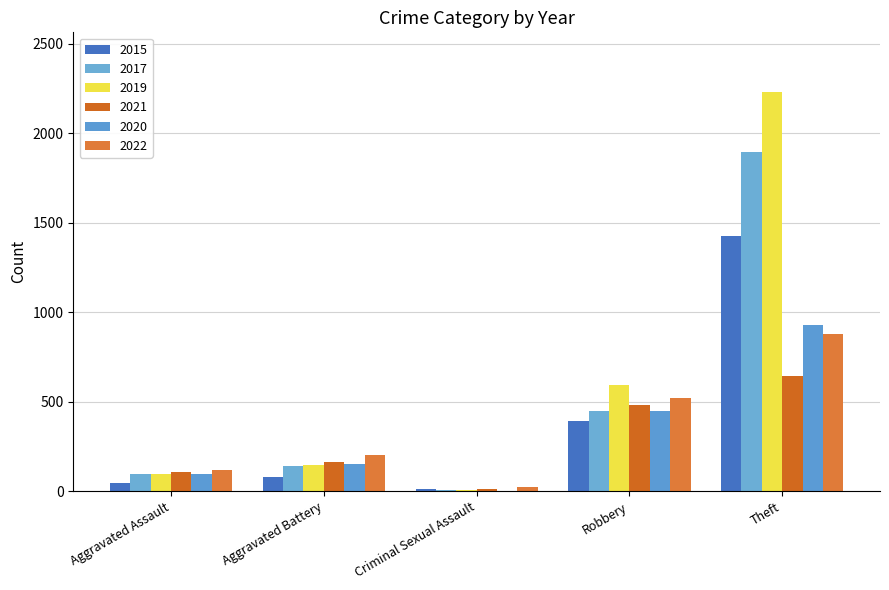

What is the difference between the second highest and second lowest values in the 2019 series?

493